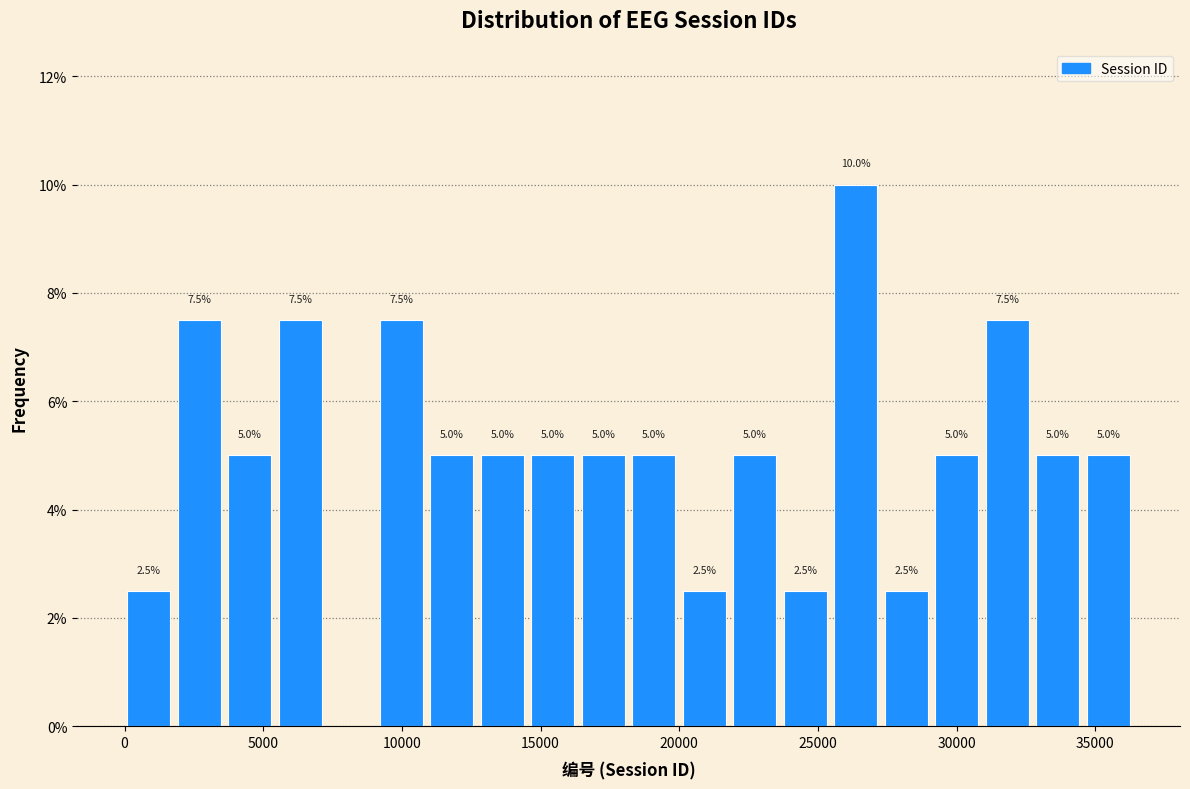

Around what value on the x-axis is the tallest bar? Give the approximate position of its centre, as read against the axis.

26500